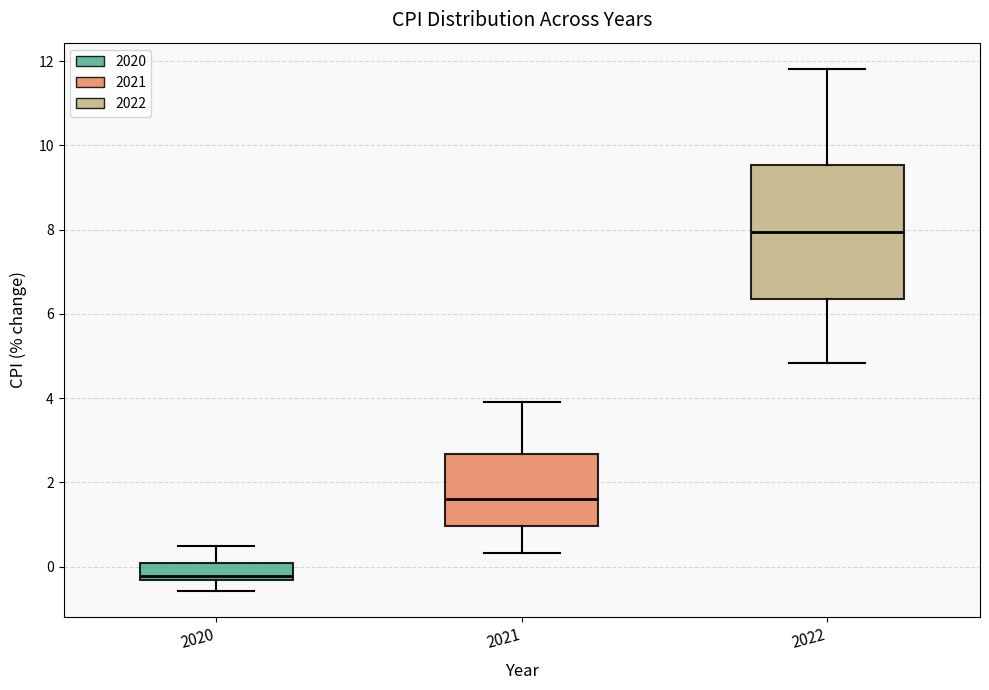

Which box is the tallest, from its lower edge to its upper edge?

2022